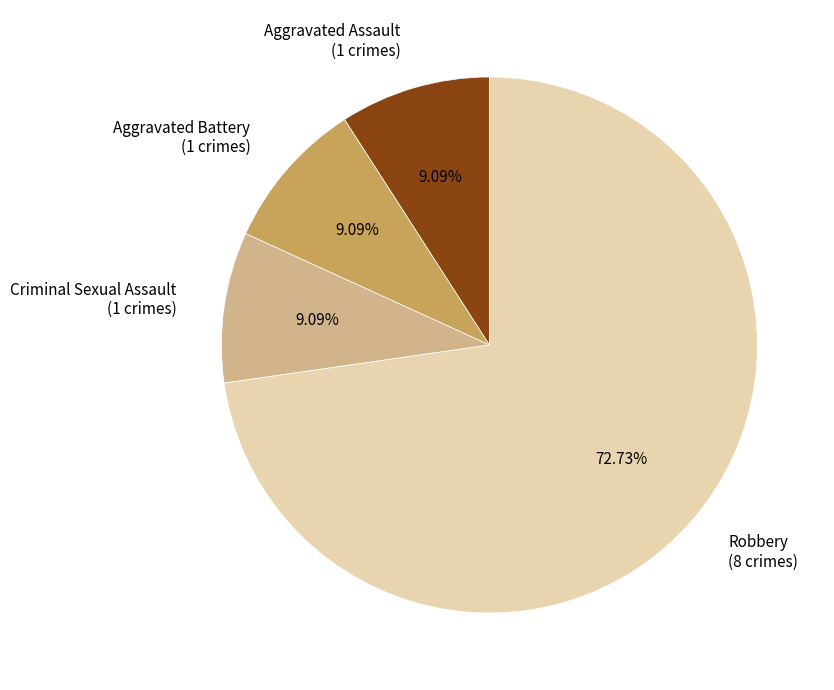

Do Robbery (8 crimes) and Aggravated Assault (1 crimes) together represent more than half of the pie?

Yes